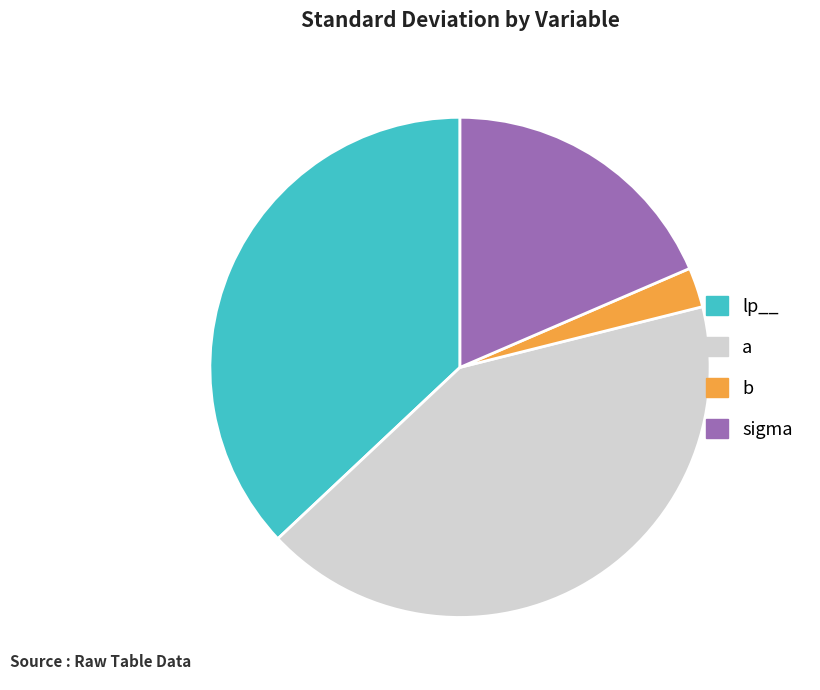

Which category has the biggest portion of the pie?

a